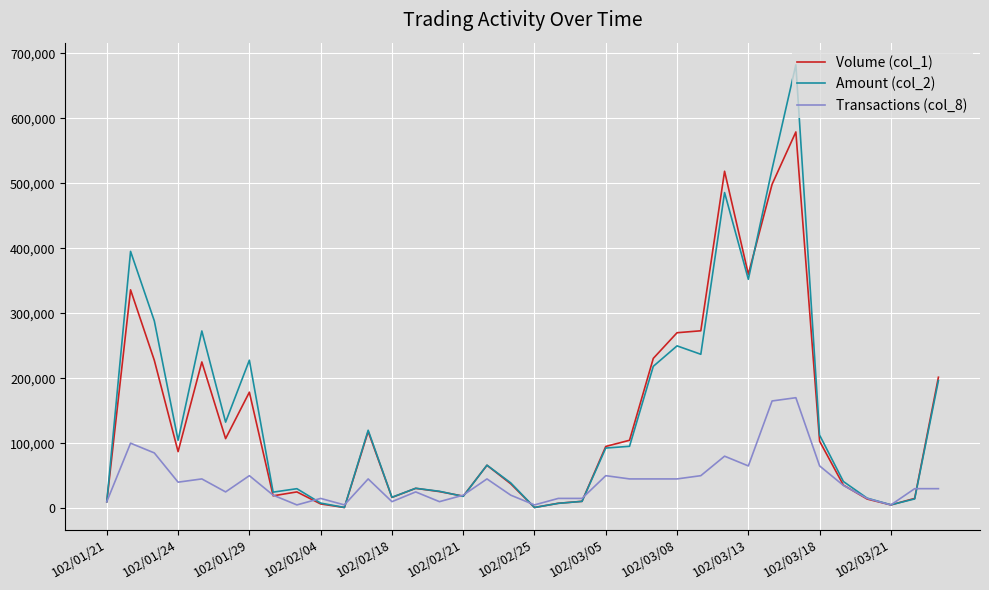

List the series in order of their peak value, lowest first.

Transactions (col_8), Volume (col_1), Amount (col_2)